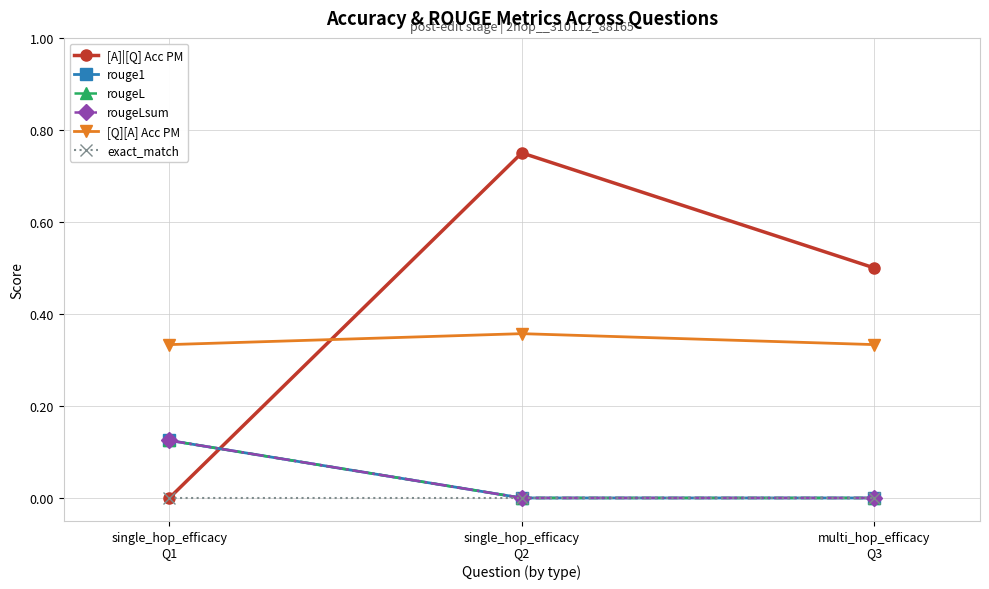

What is the difference between the highest and lowest values at single_hop_efficacy
Q1?

0.3